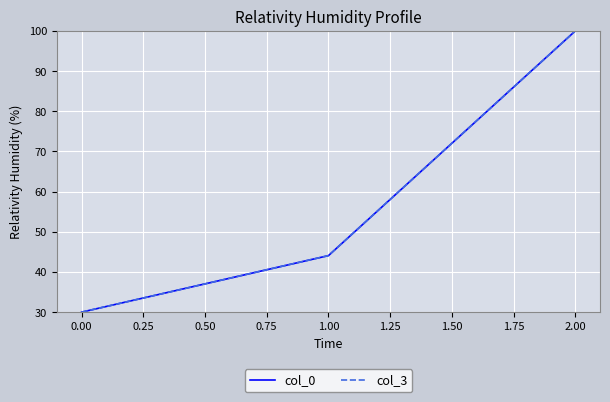

How many series are shown in this chart?

2